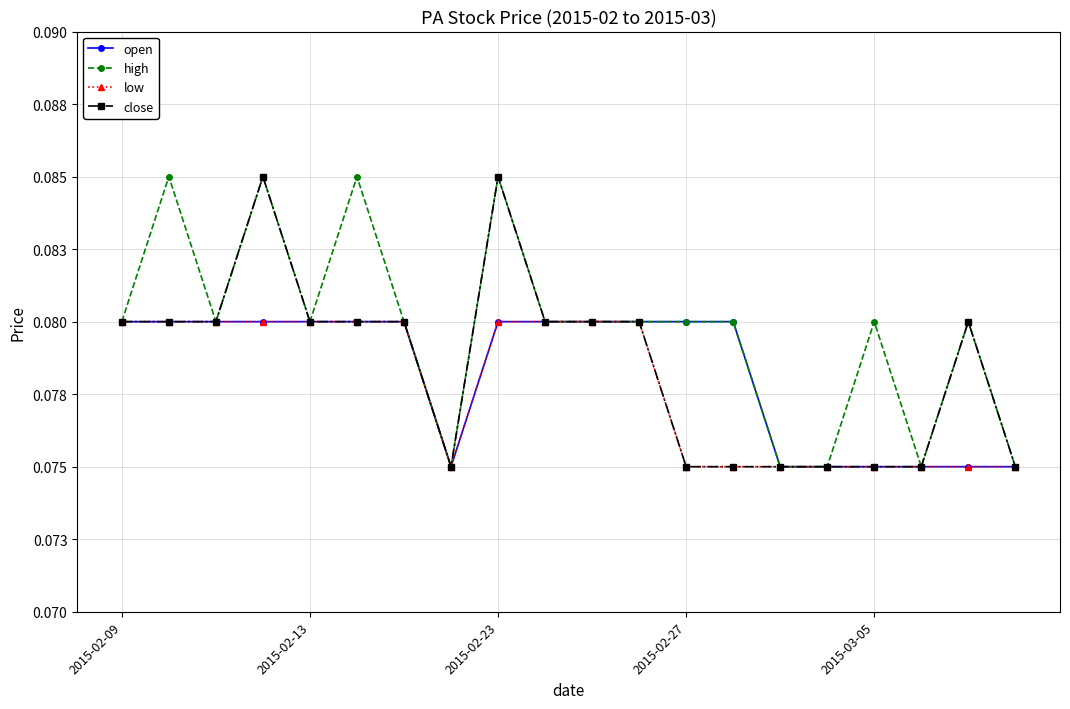

True or false: close and high cross at least once.

False